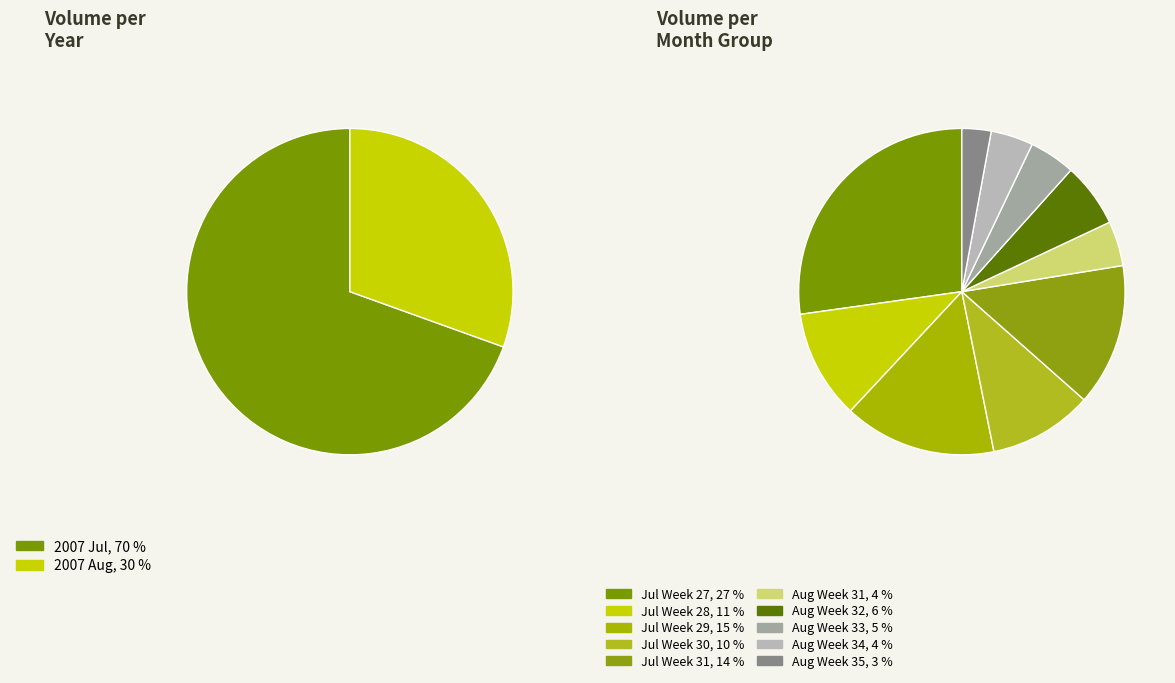

Does 2007-07-11 represent more than half of the total?

No